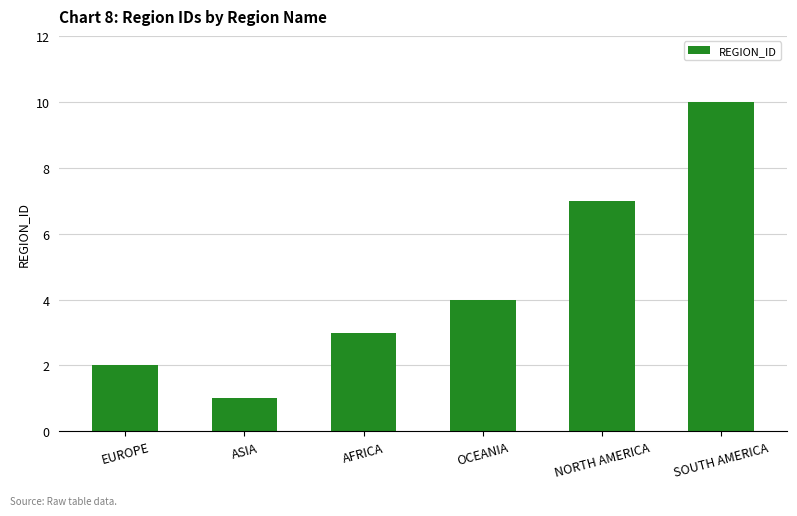

What is the difference between the maximum and minimum values?

9